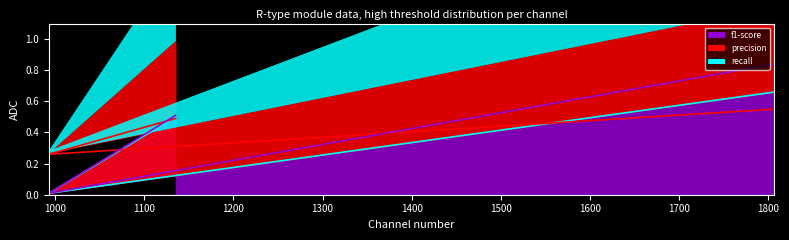

True or false: precision has a value of 0.2 at Defeat.

False